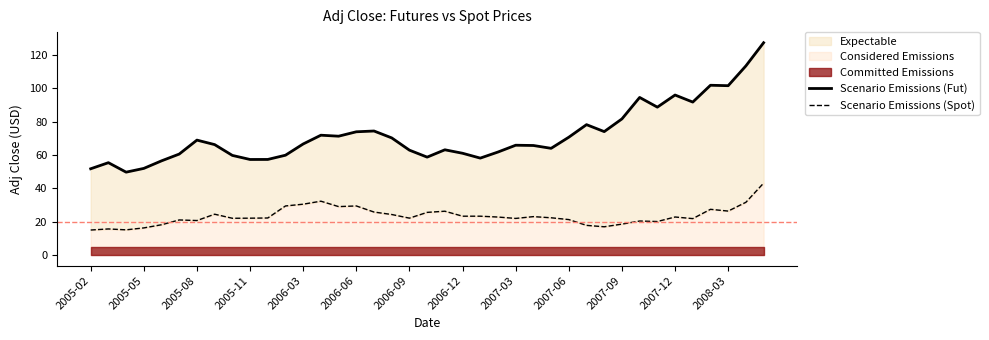

How many lines are shown in the chart?

2